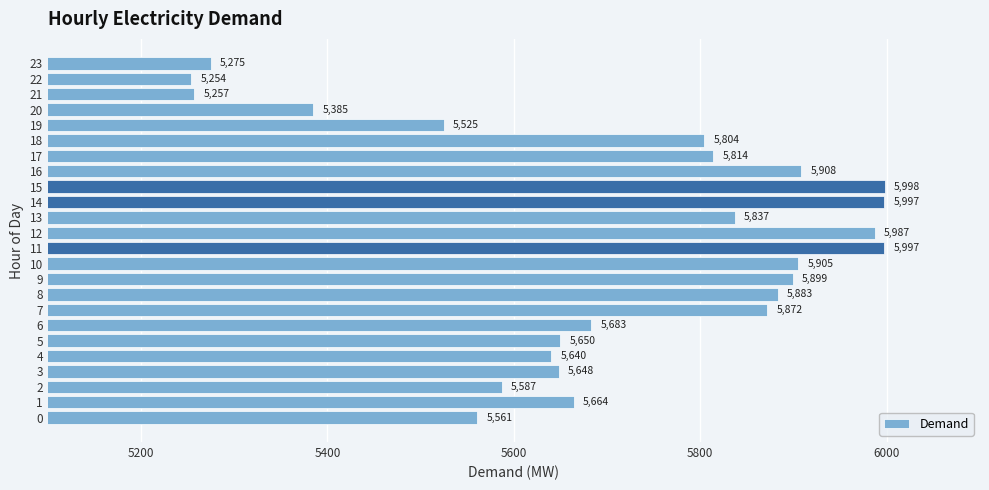

Which has a higher value, 3 or 12?

12